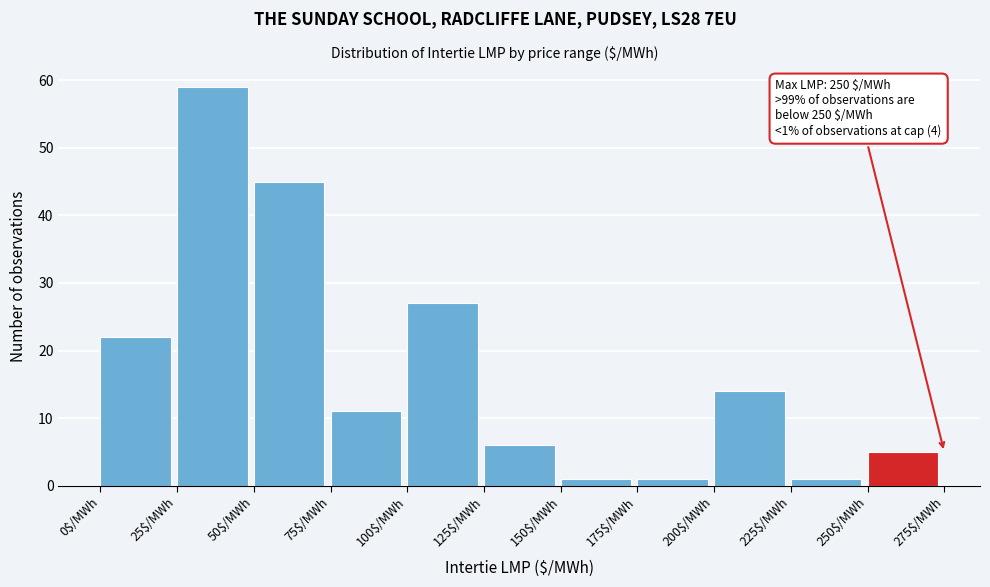

Over which range of the x-axis is the bar tallest?

25 to 50